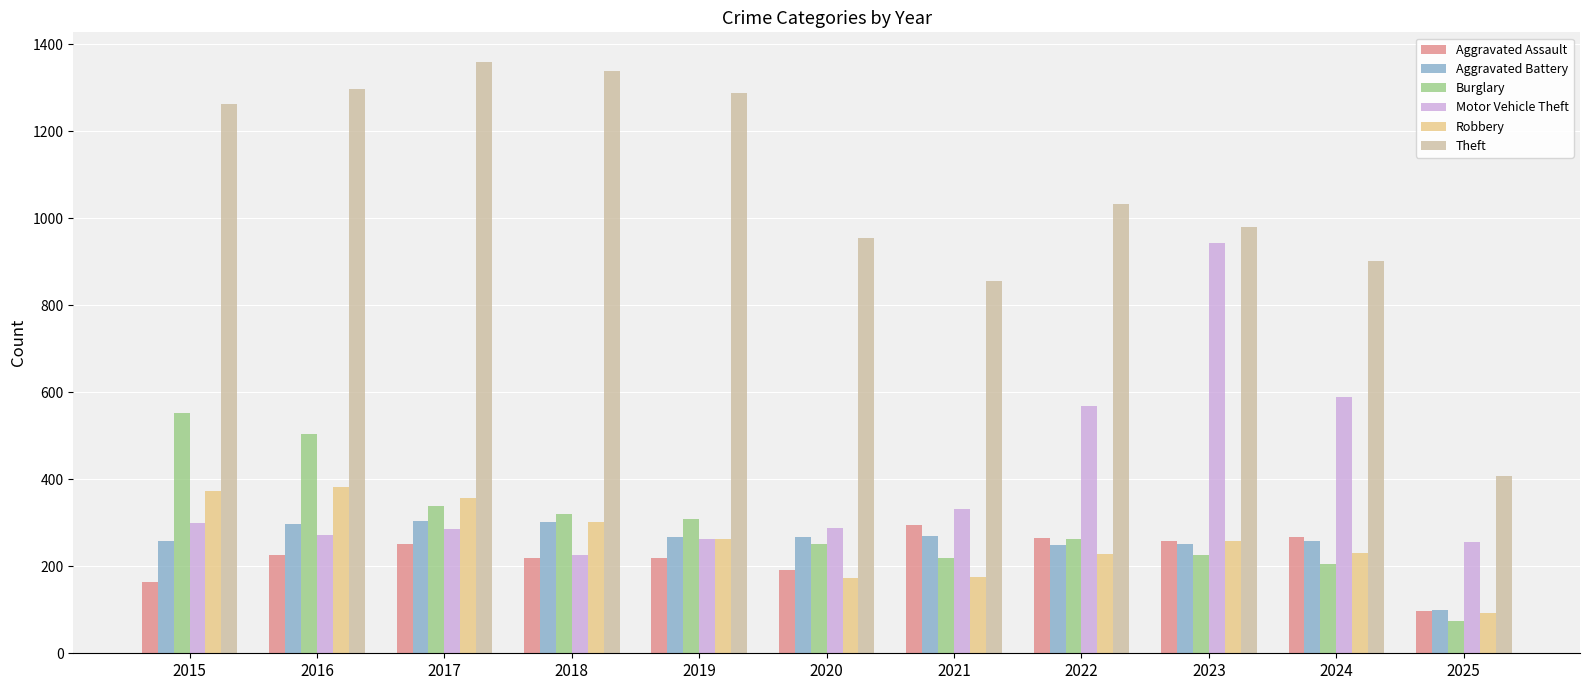

What is the sum of the Aggravated Assault values at 2019 and 2024?

487